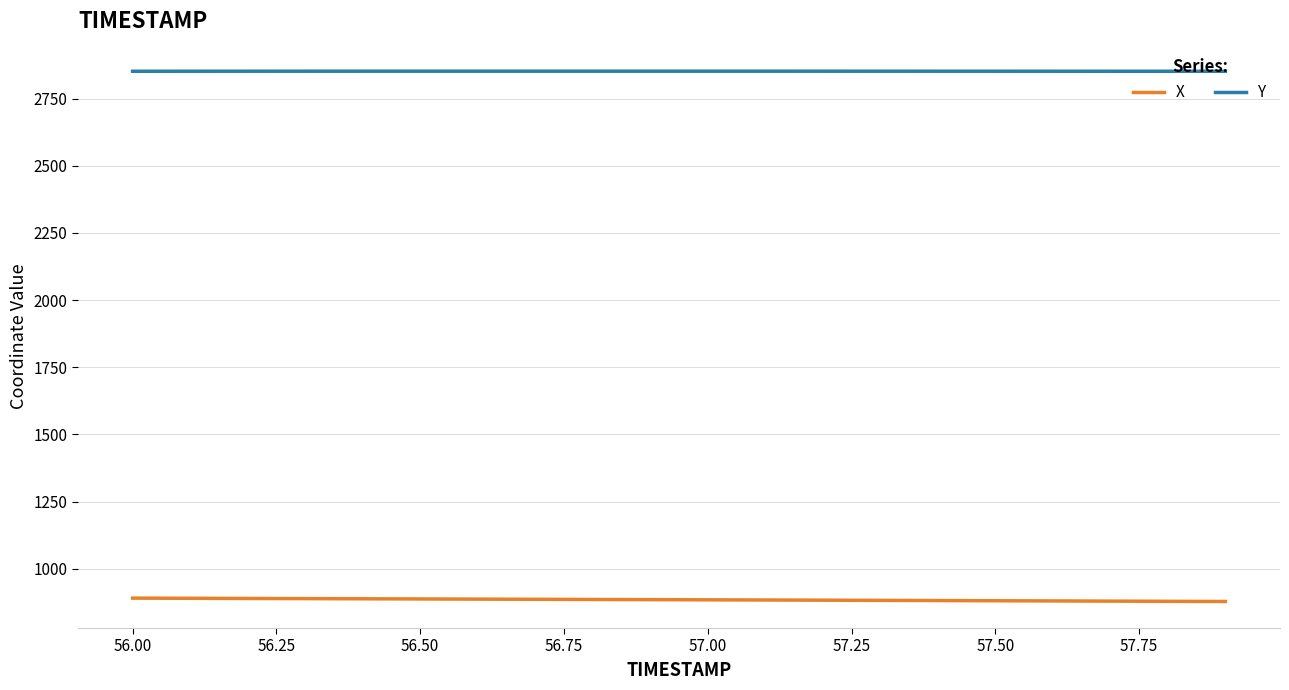

List the series in order of their overall mean, lowest first.

X, Y